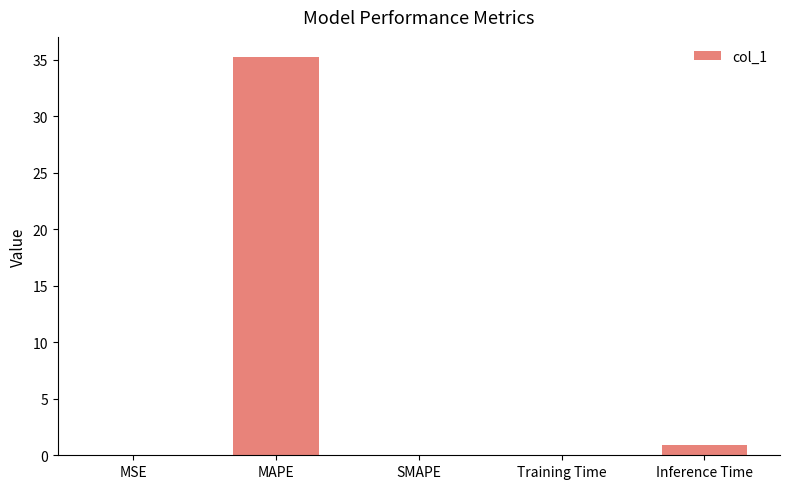

How many data points does each series have?

5